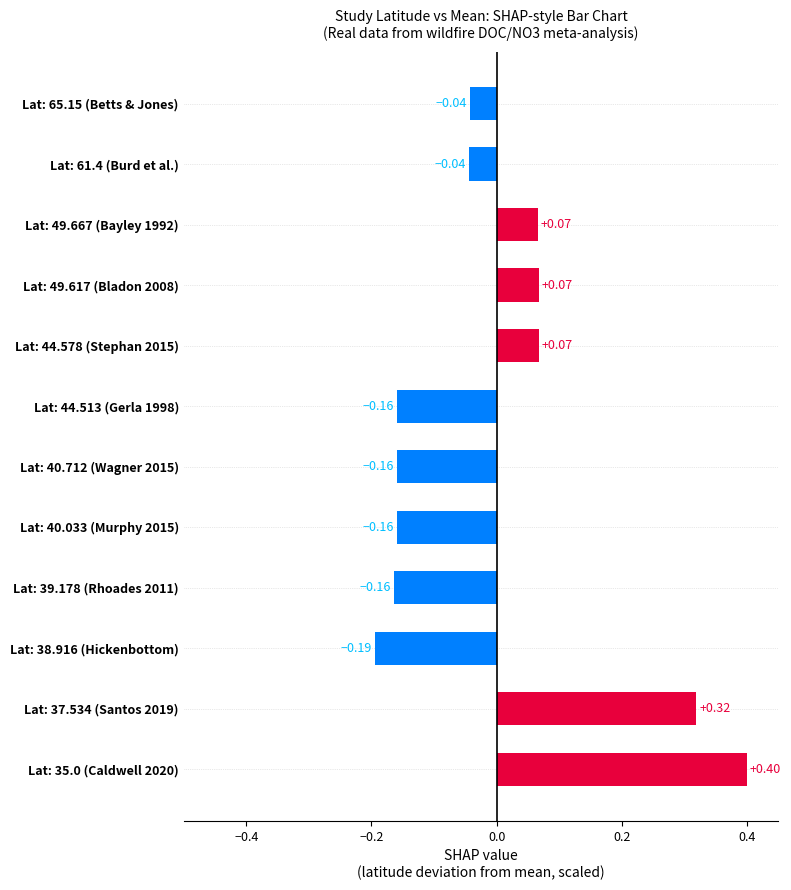

What is the change in value from Lat: 40.033 (Murphy 2015) to Lat: 61.4 (Burd et al.)?

+0.1